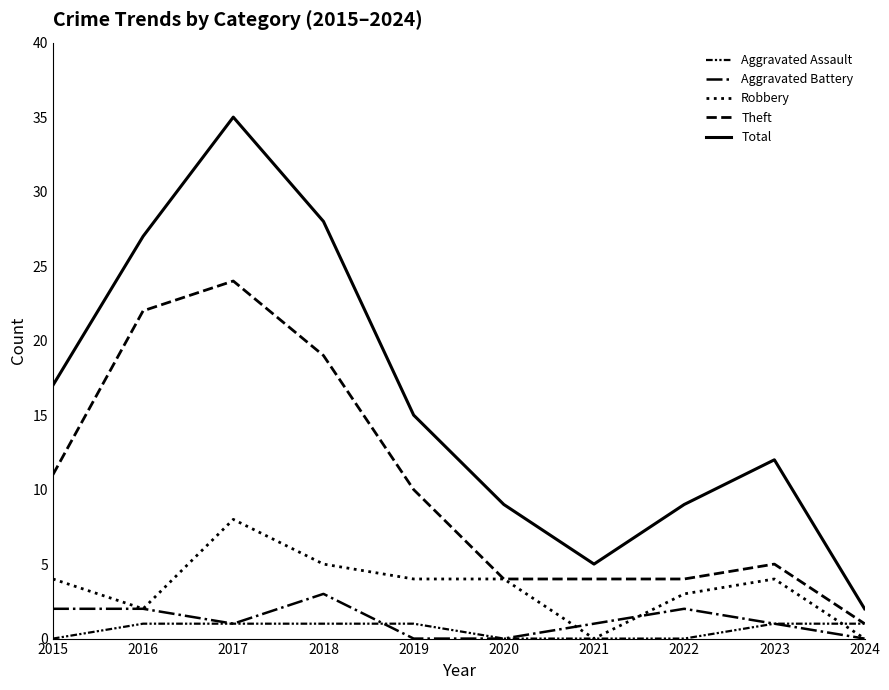

True or false: Aggravated Battery has a value of 2 at 2022.

True